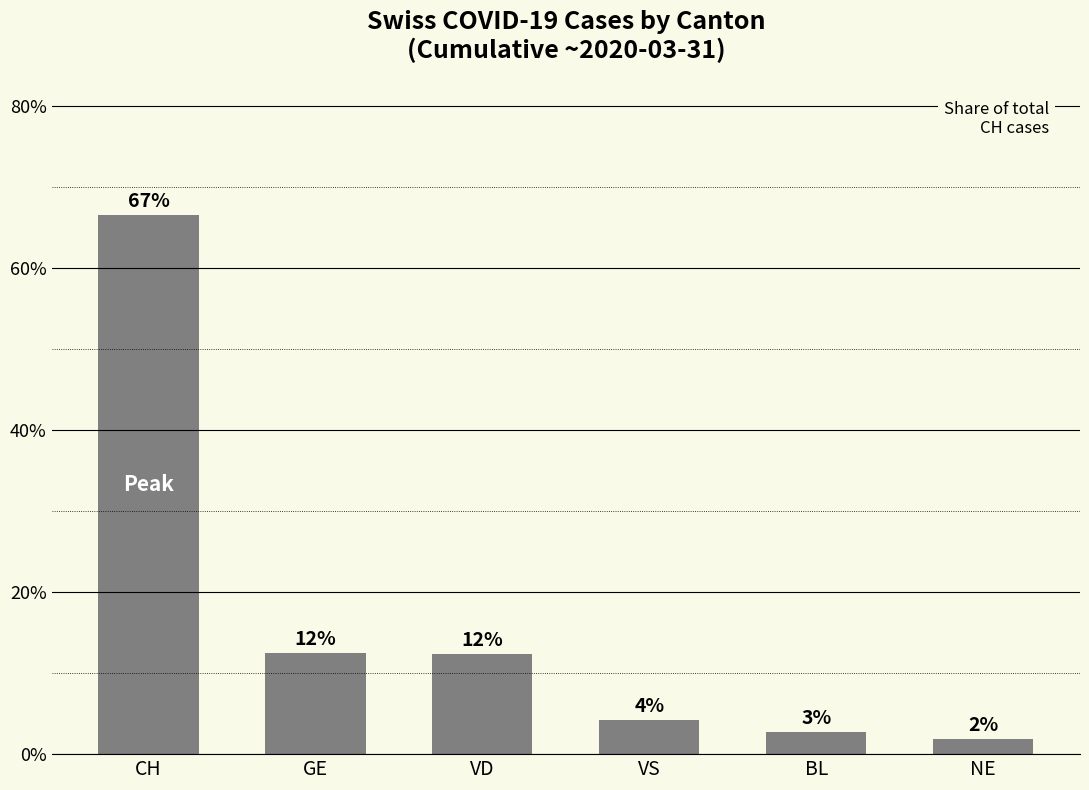

Does the chart contain any negative values?

No